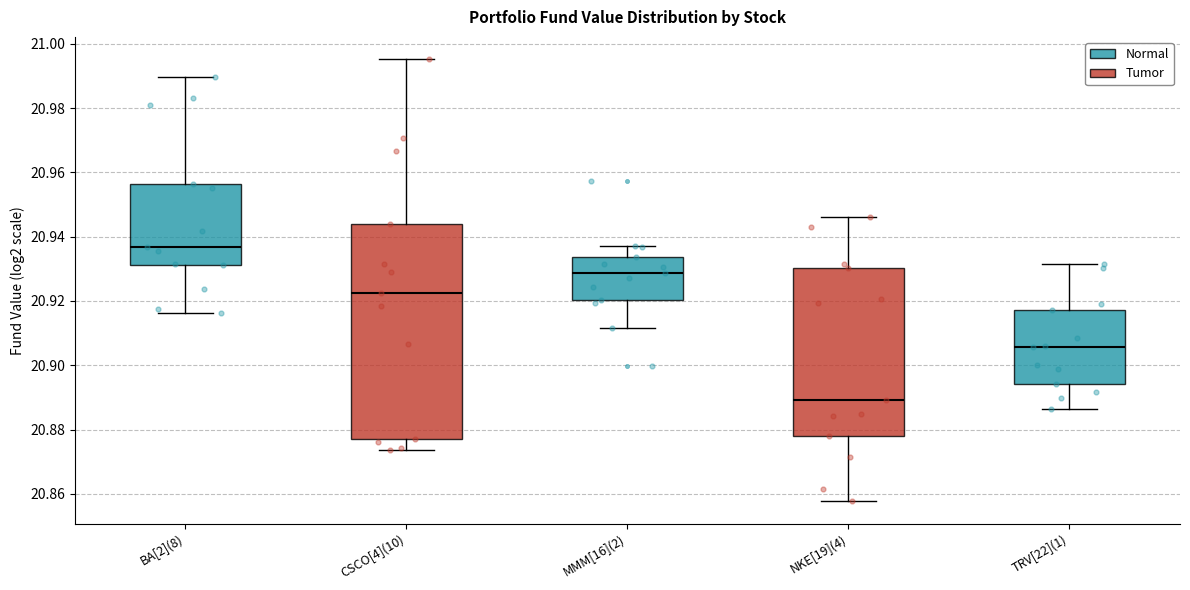

Reading left to right, transcribe this box plot: for each box, give where its median line is, the range the box spans, and where its two whiskers end, as read against the y-axis. The values are not printed on the chart, so give them approximately, as read against the axis.

BA[2](8): median 20.936, box 20.932 to 20.956, whiskers 20.916 to 20.990
CSCO[4](10): median 20.922, box 20.876 to 20.944, whiskers 20.874 to 20.996
MMM[16](2): median 20.928, box 20.920 to 20.934, whiskers 20.912 to 20.938
NKE[19](4): median 20.890, box 20.878 to 20.930, whiskers 20.858 to 20.946
TRV[22](1): median 20.906, box 20.894 to 20.918, whiskers 20.886 to 20.932